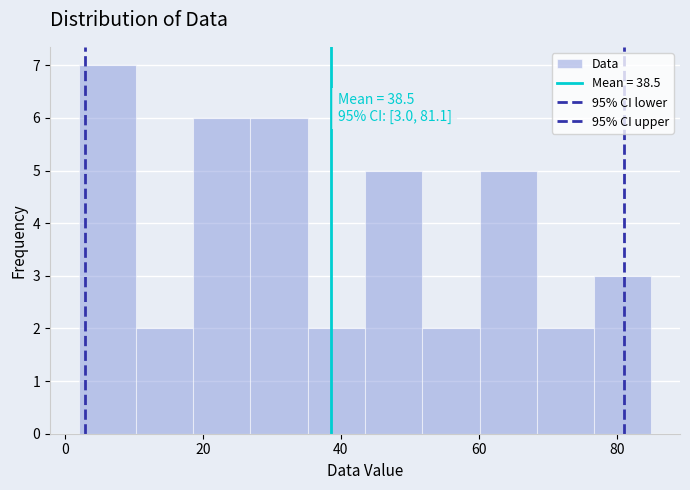

Which range on the x-axis has the tallest bar?

2 to 10